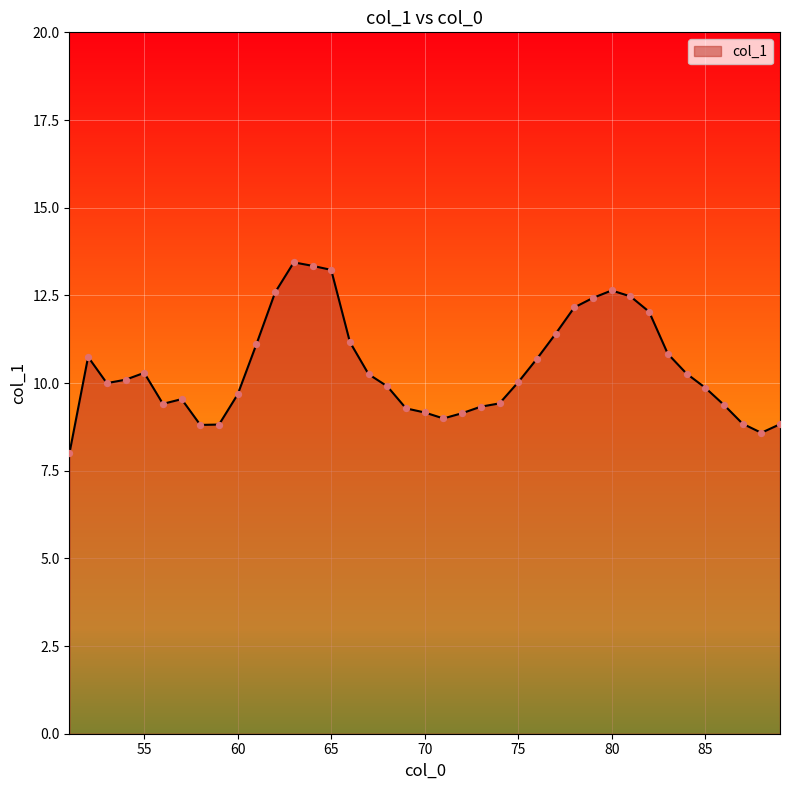

Approximately how many times larger is the value at 56 compared to 75?

0.9